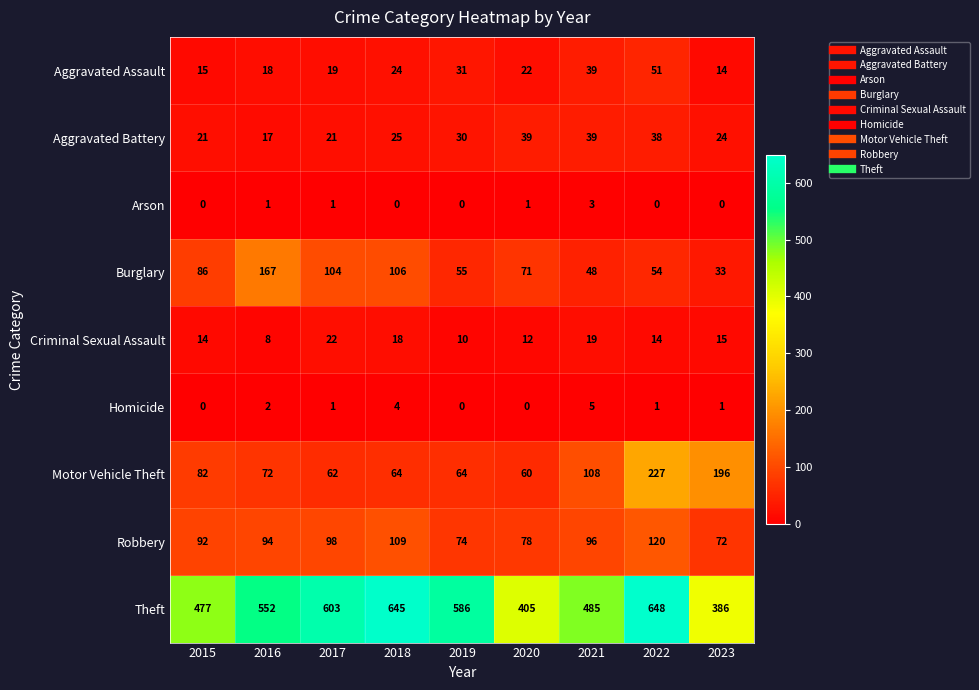

What is the sum of all Aggravated Assault values?

233